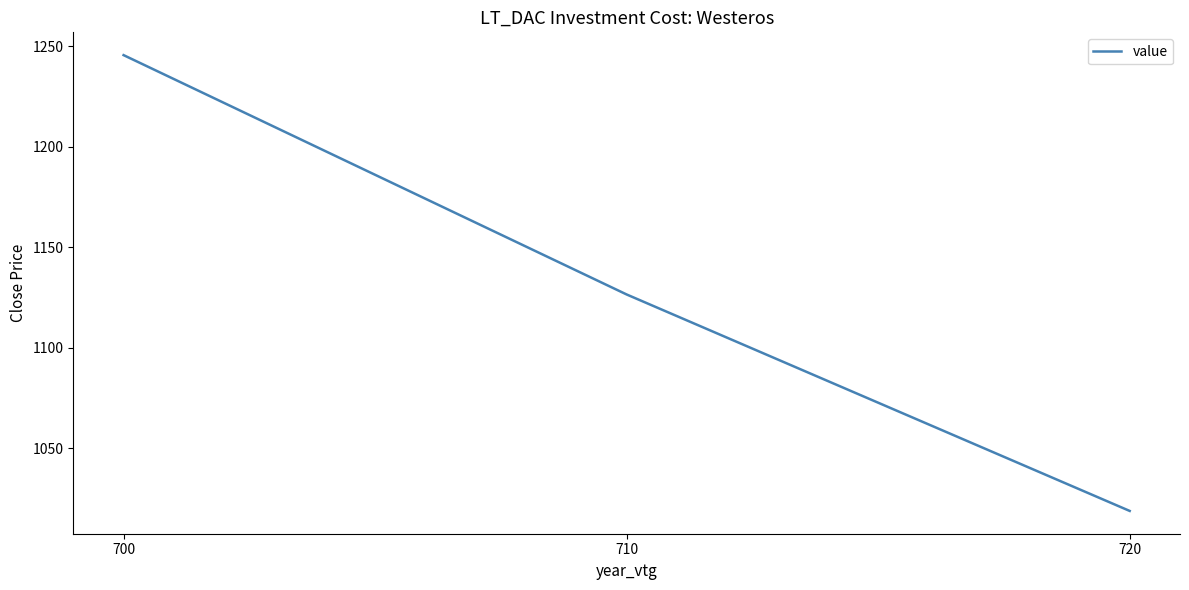

How many values are below 1126?

1